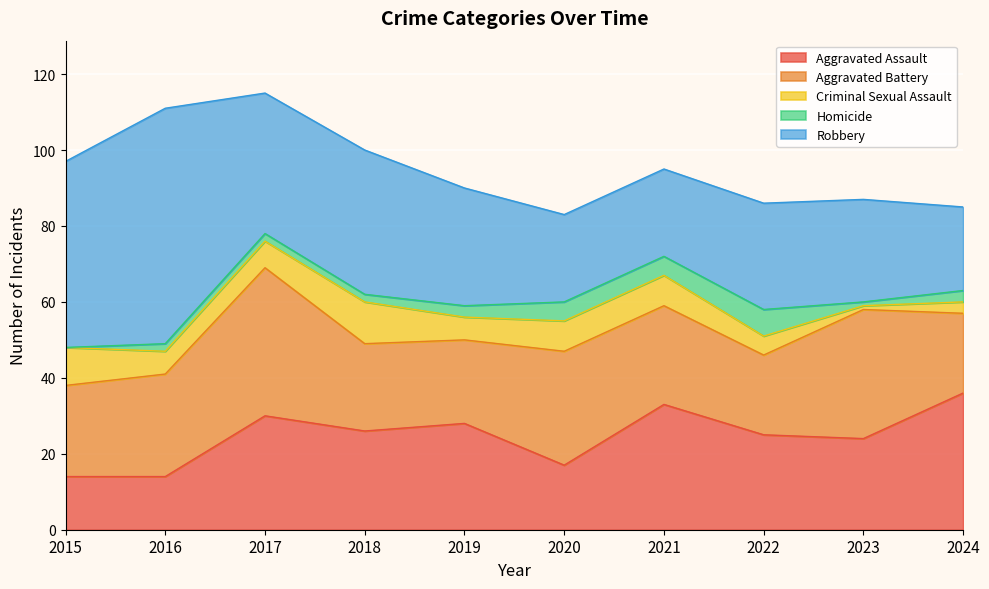

What is the difference between the Criminal Sexual Assault values at 2024 and 2015?

7